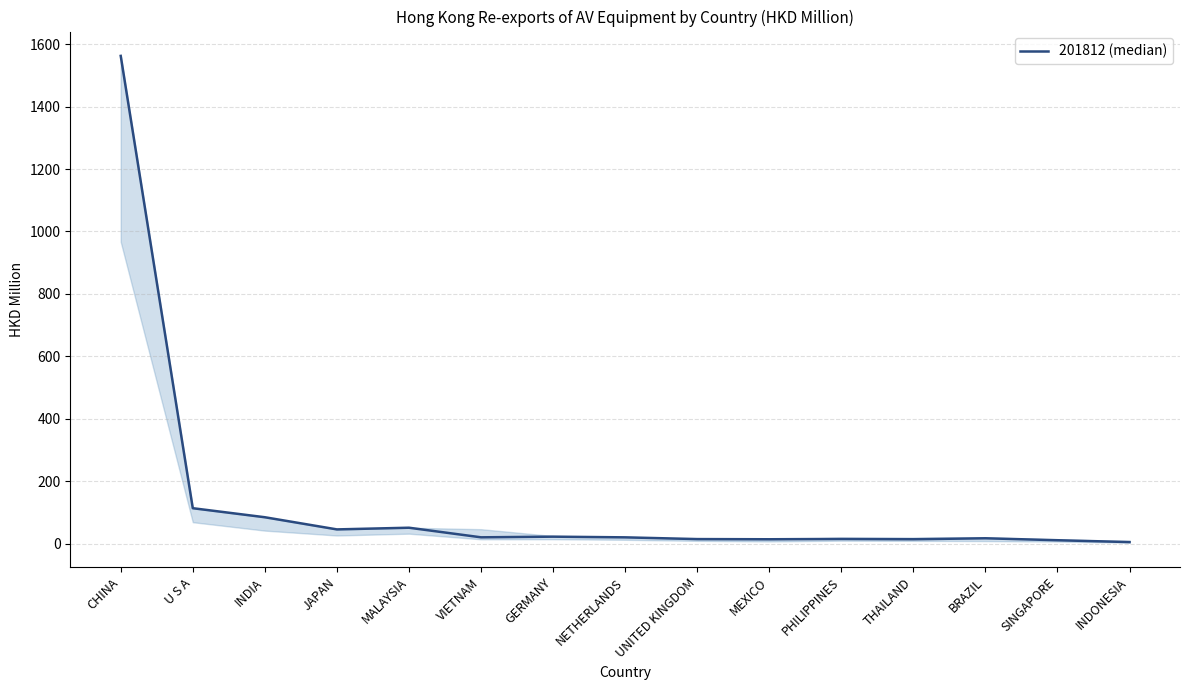

Count the number of categories in the chart.

15